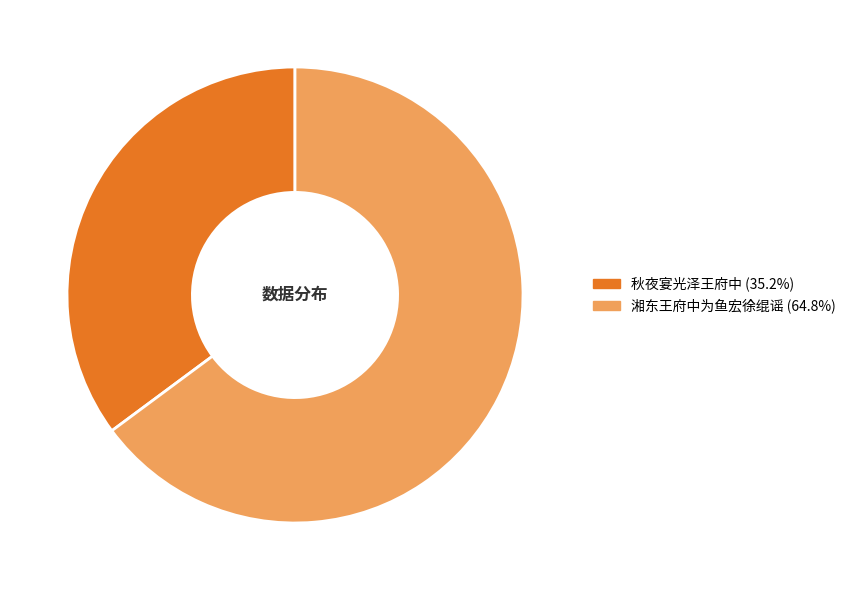

Approximately how many times larger is the value at 湘东王府中为鱼宏徐绲谣 compared to 秋夜宴光泽王府中?

1.8